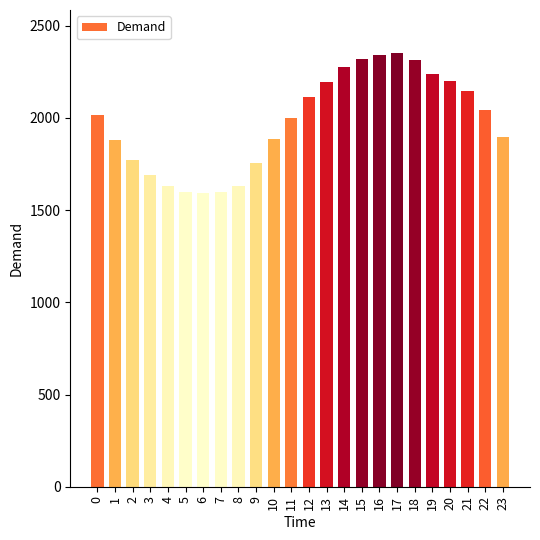

Approximately how many times larger is the value at 18 compared to 11?

1.2